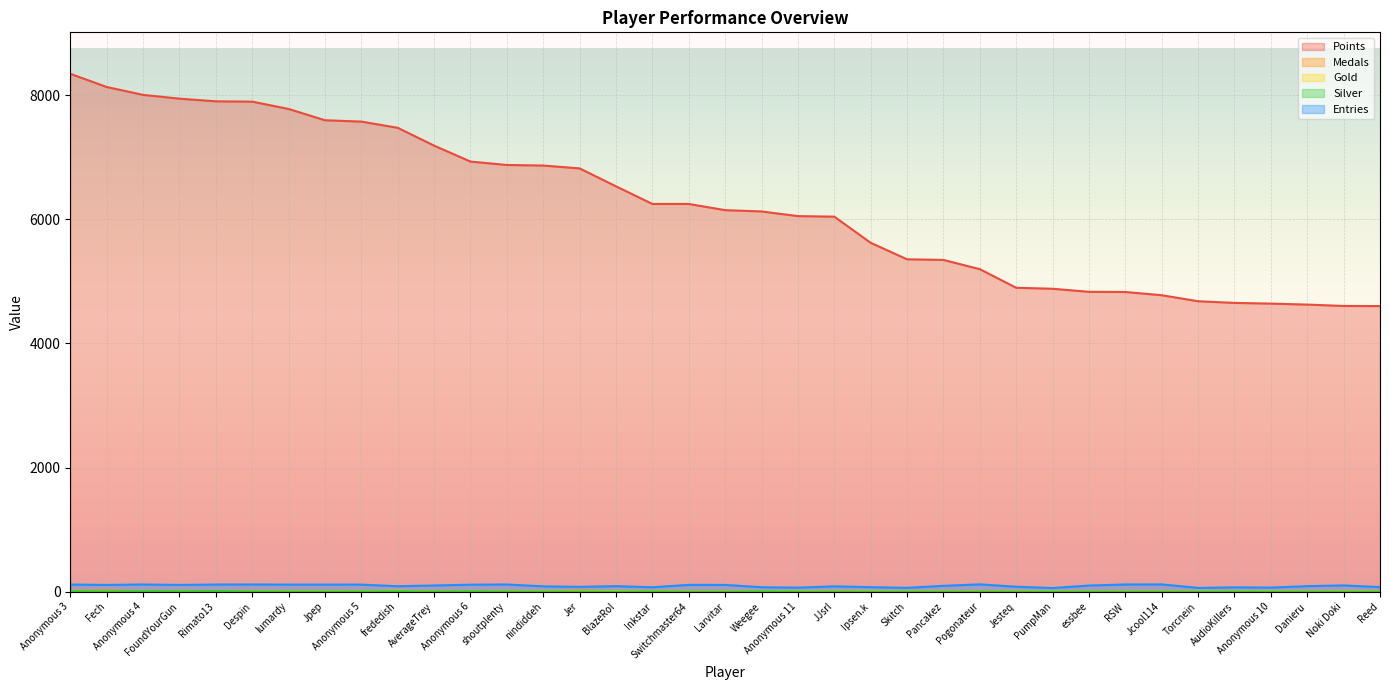

How many values in the Silver series are below 1?

14